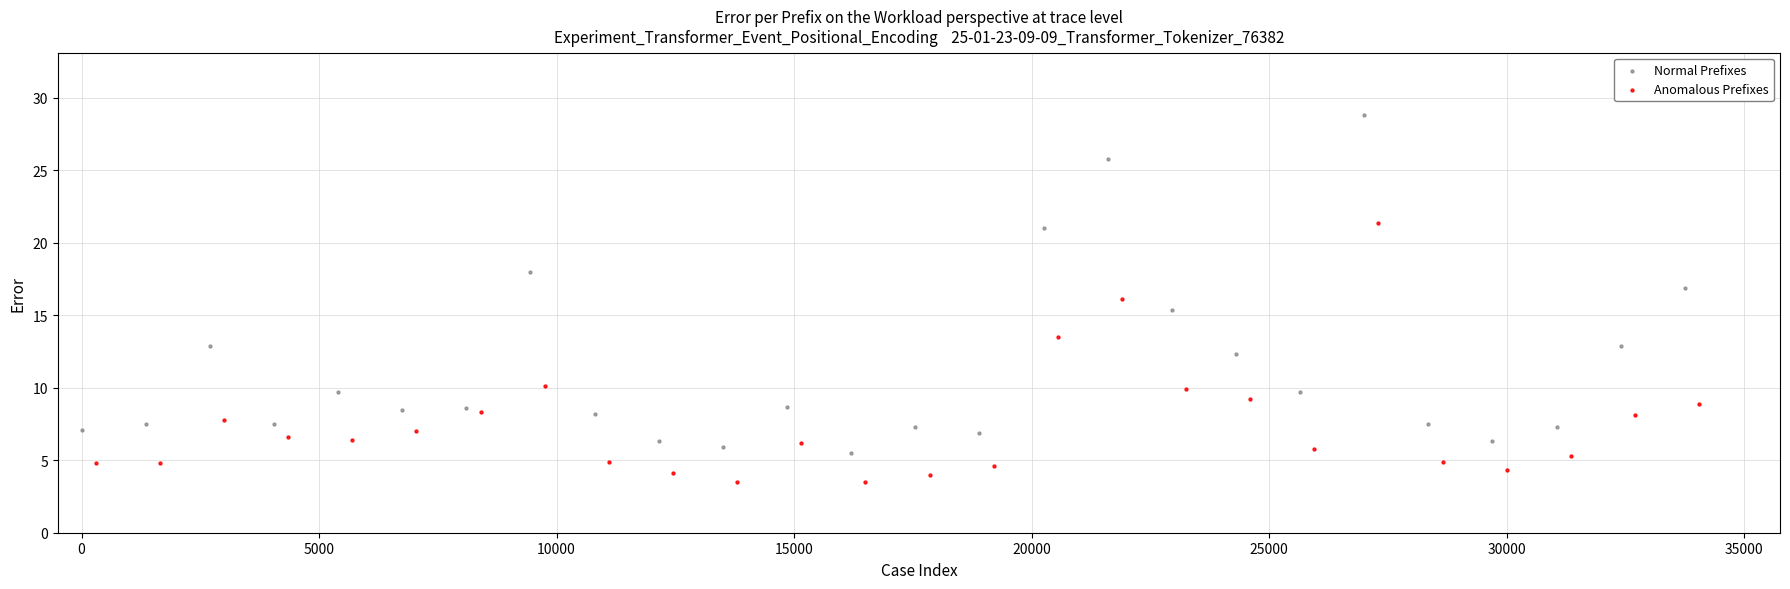

Which series reaches the maximum Y coordinate?

Normal Prefixes